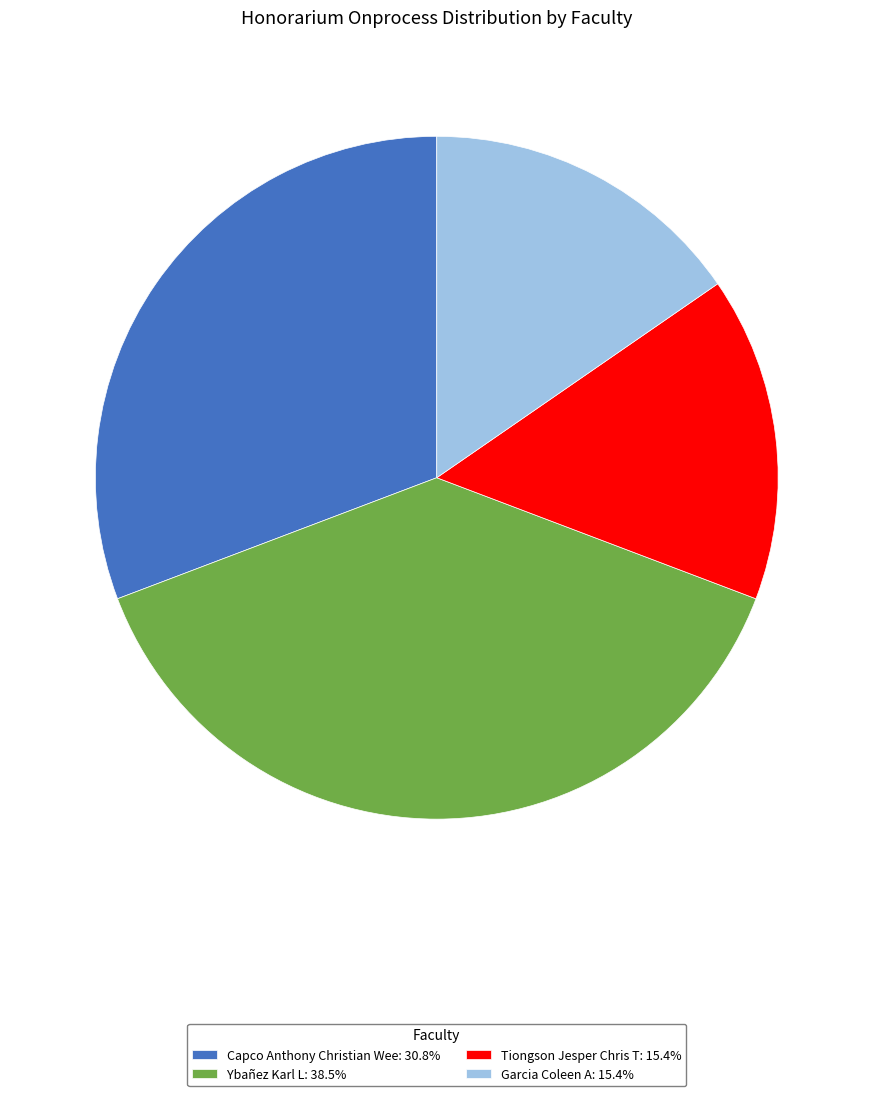

Is it true that Ybañez Karl L is 29% of the pie?

False